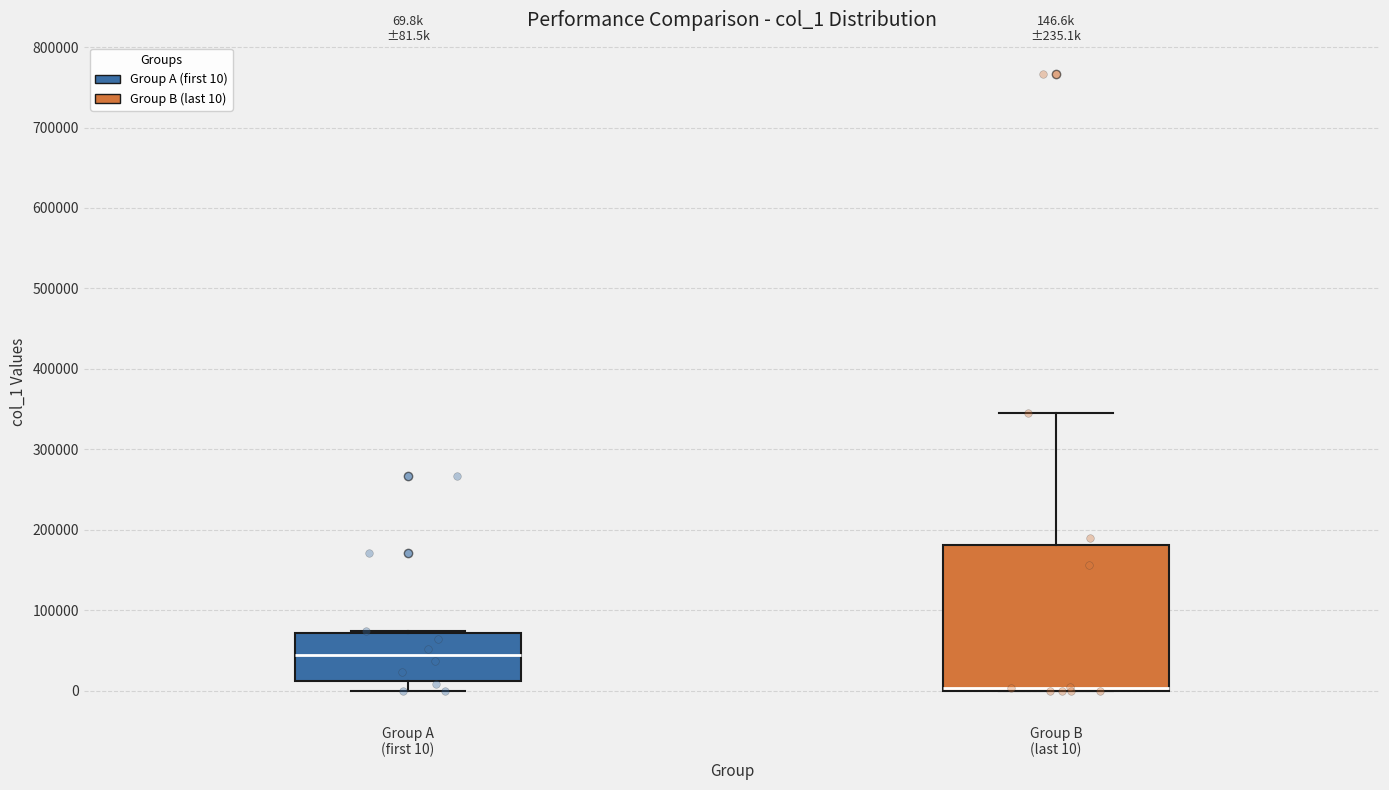

Comparing the boxes themselves (not the whiskers), which one is the tallest?

Group B (last 10)